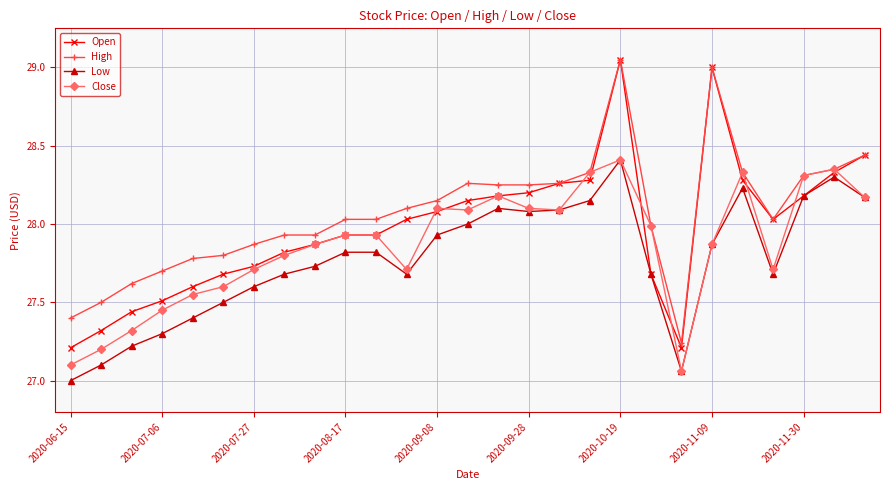

True or false: Low and High intersect in this chart.

False